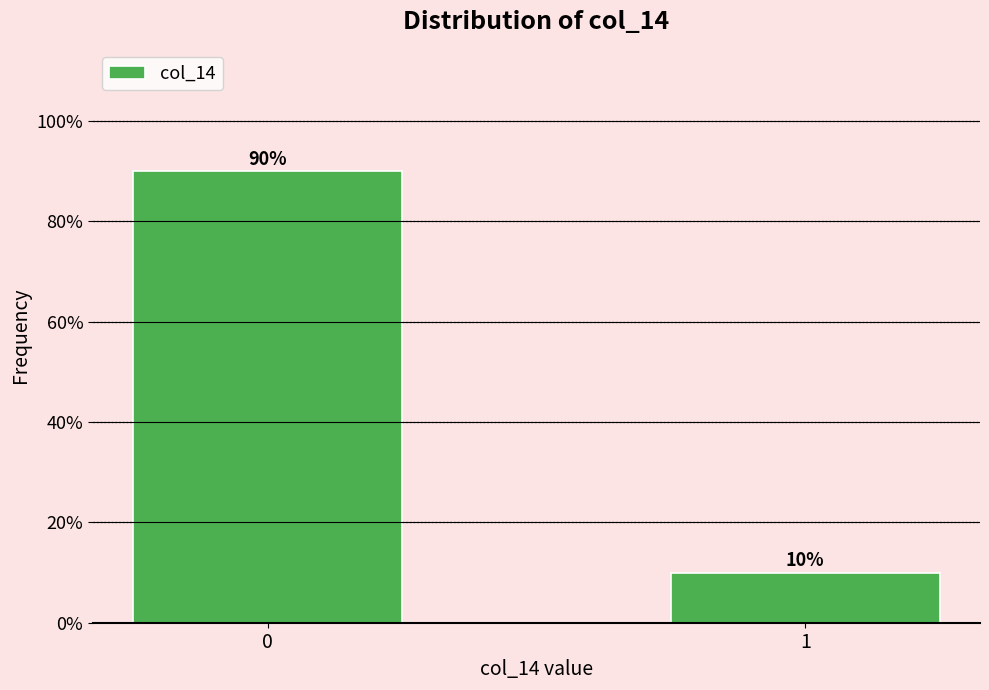

Reading left to right, extract all data points from this chart.

0=90	1=10